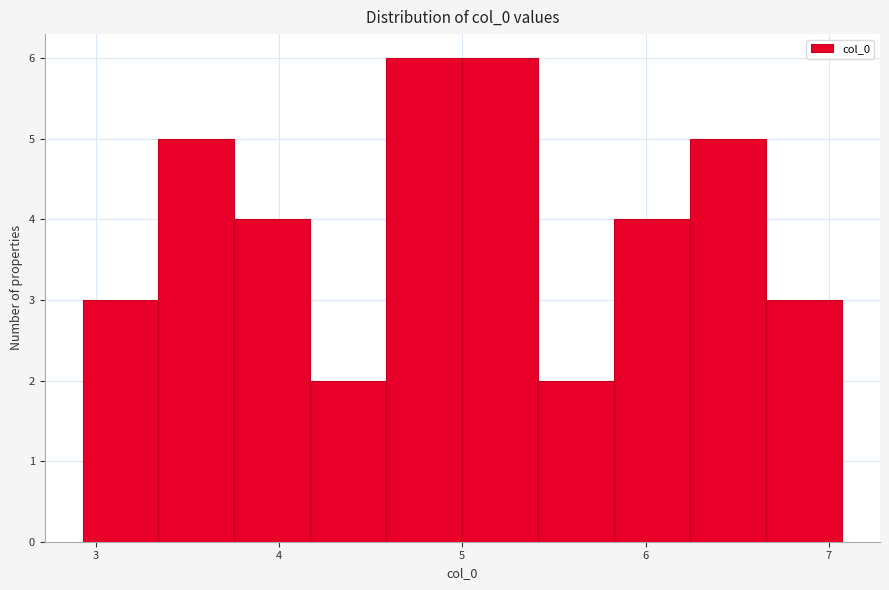

How tall is the bar that spans 4.6 to 5.0 on the x-axis? Neither the bar edges nor the heights are printed on the chart, so give them approximately, as read against the axes.

6